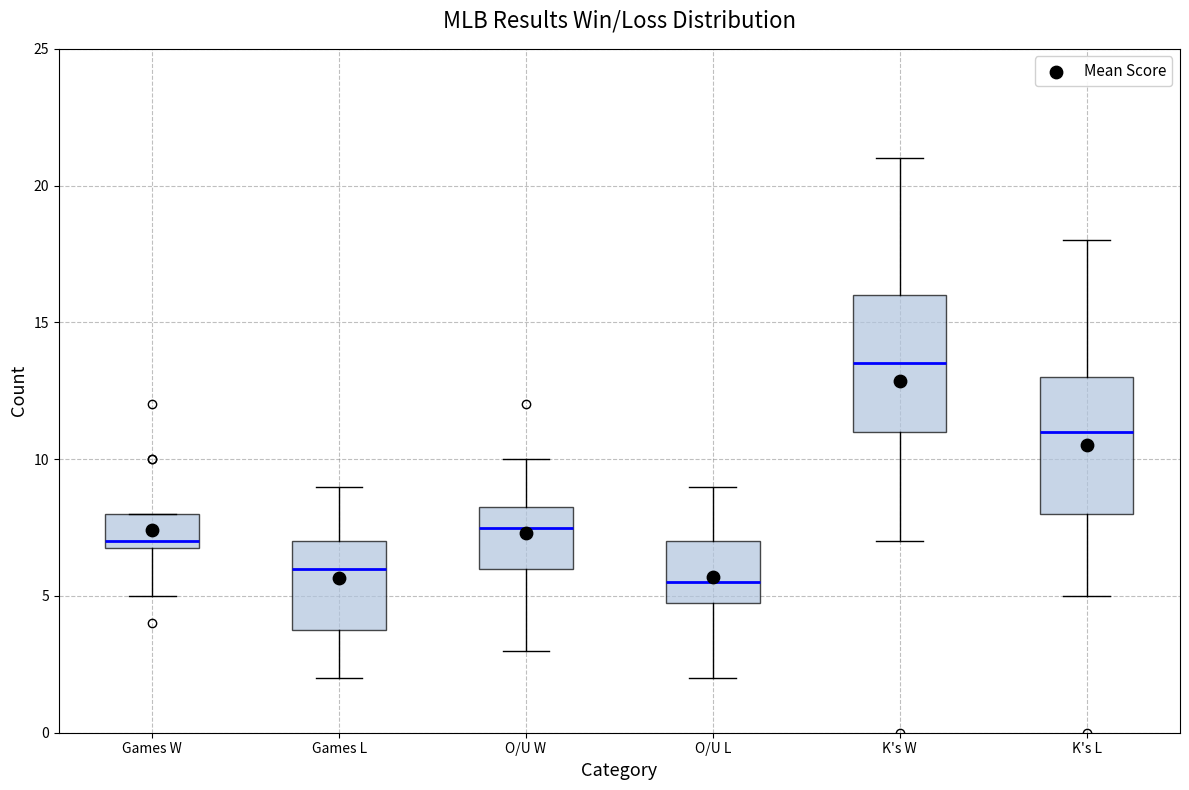

Which box has the lowest median line?

O/U L